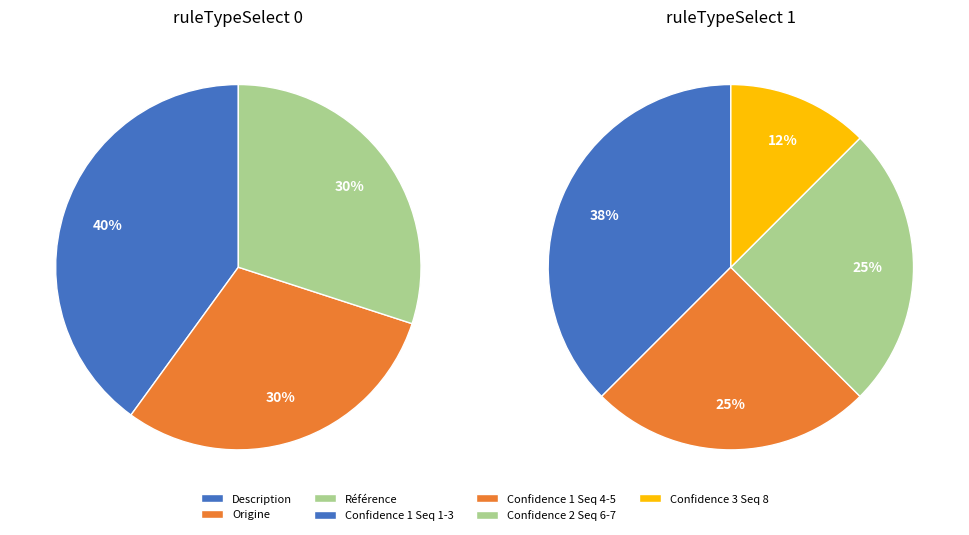

To the nearest percent, what percentage of the pie is 46?

8%